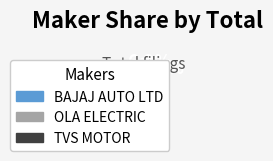

Which has a higher value, OLA ELECTRIC or TVS MOTOR?

OLA ELECTRIC